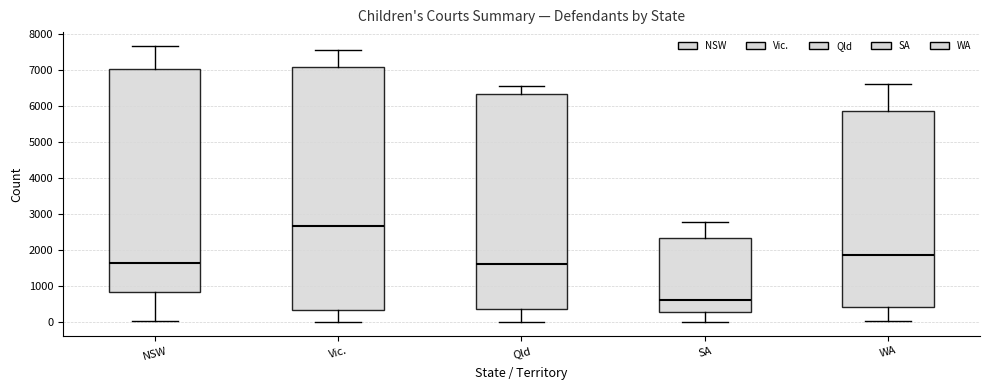

Which box has the lowest median line?

SA